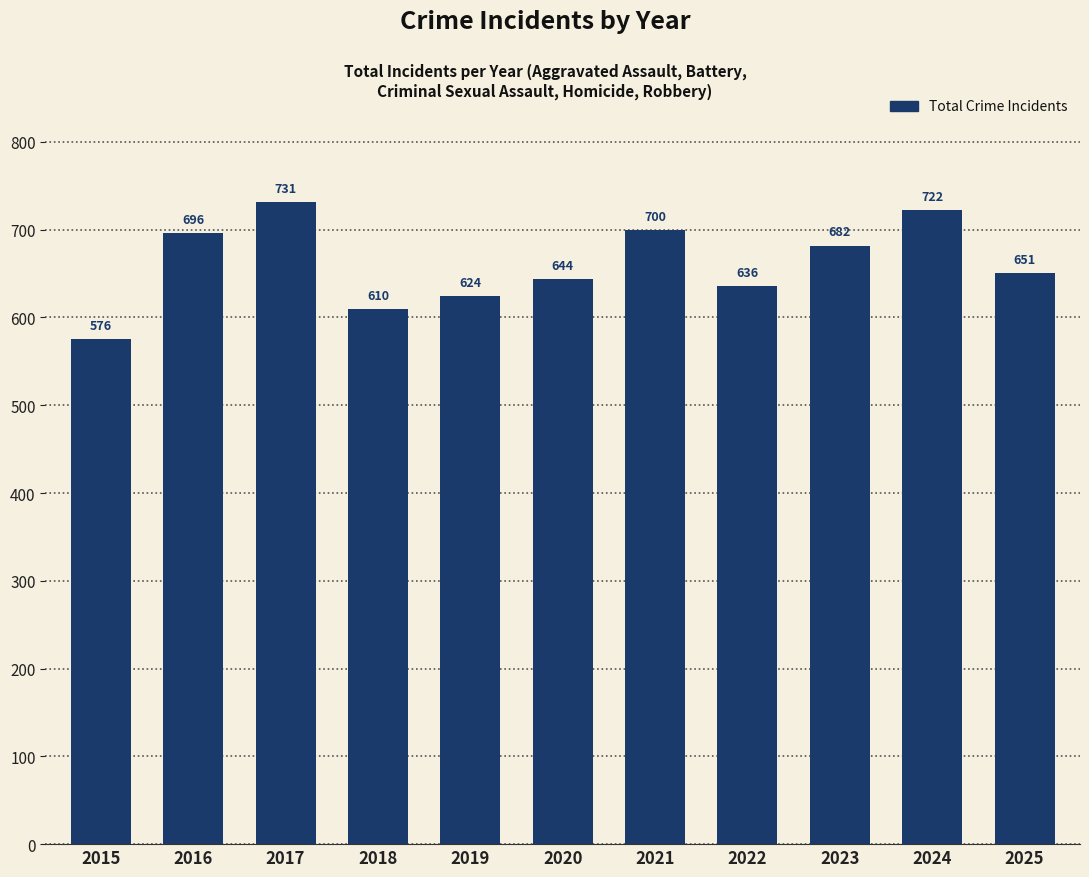

Reading left to right, what are all the values shown in this chart?

2015=576	2016=696	2017=731	2018=610	2019=624	2020=644	2021=700	2022=636	2023=682	2024=722	2025=651